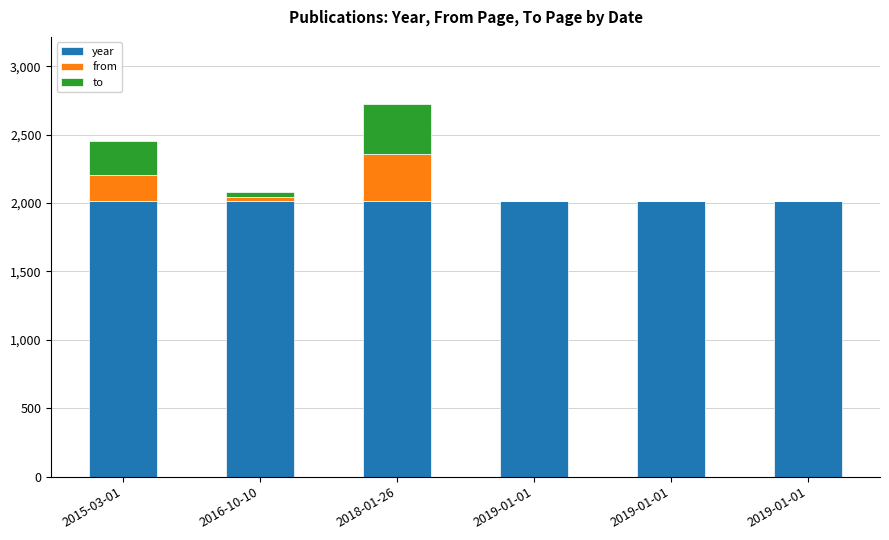

At how many categories does at least one series exceed 692?

6